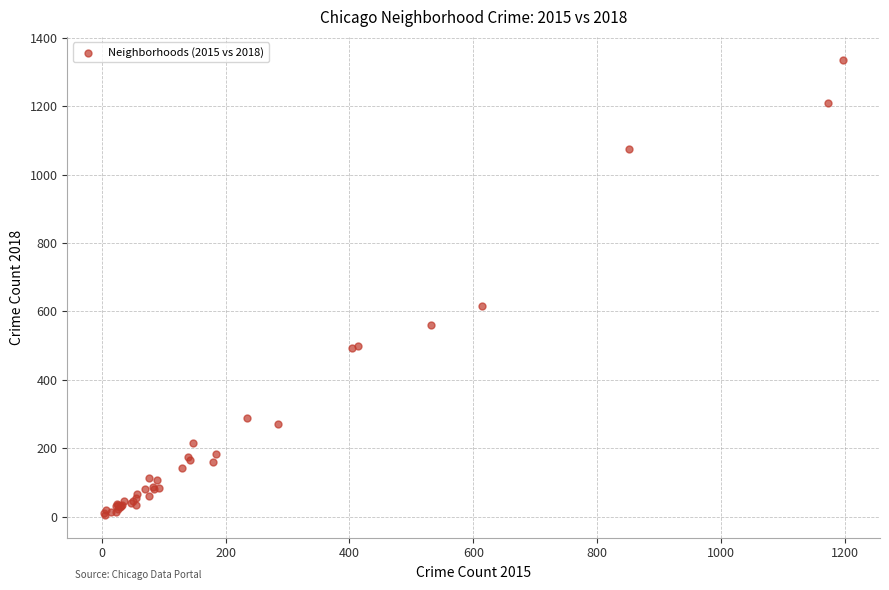

What Y value in the scatter plot is closest to 670?

616